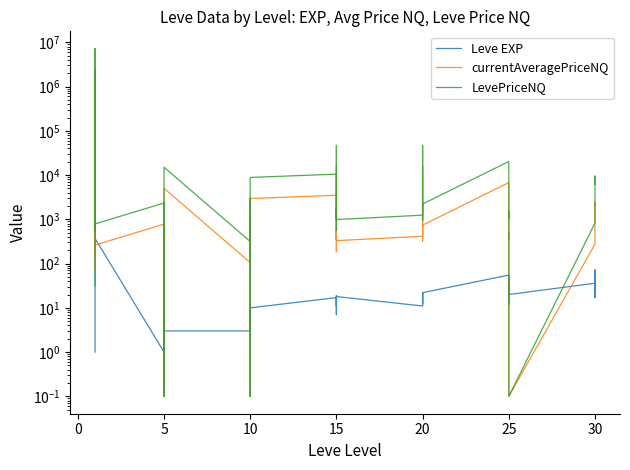

How many lines are shown in the chart?

3